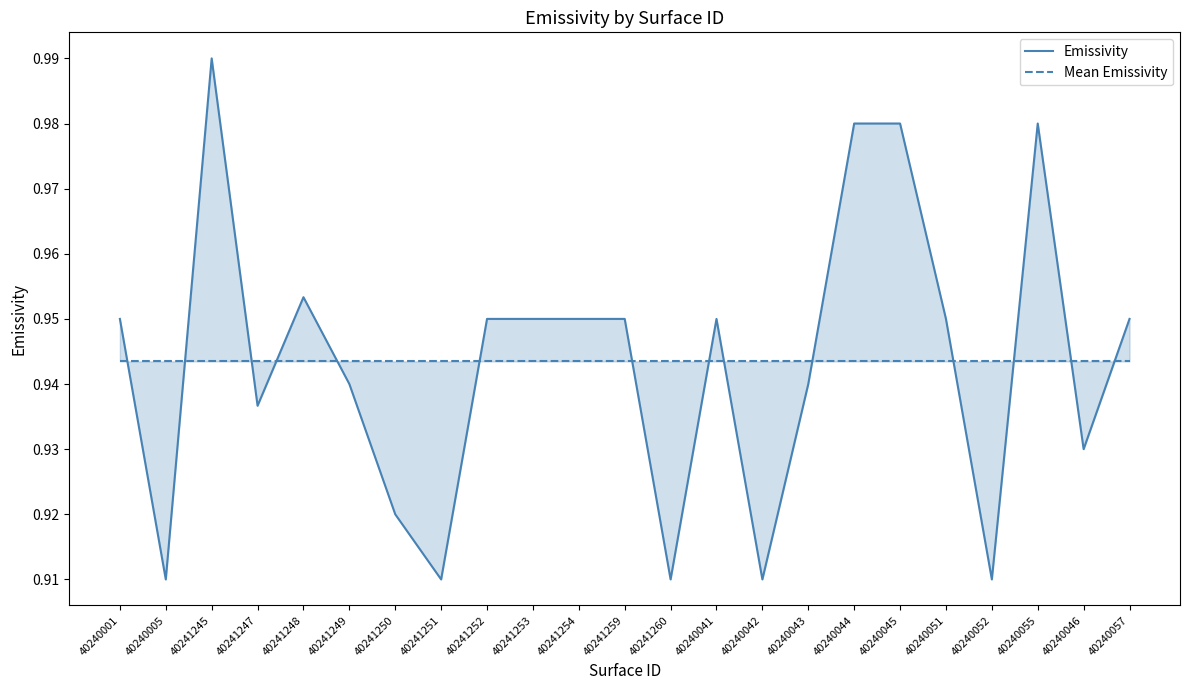

Does the chart display data point markers on the line(s)?

No